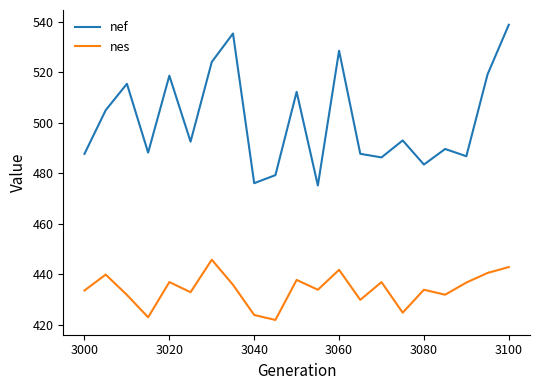

How many interior local valleys does the nef series have?

7